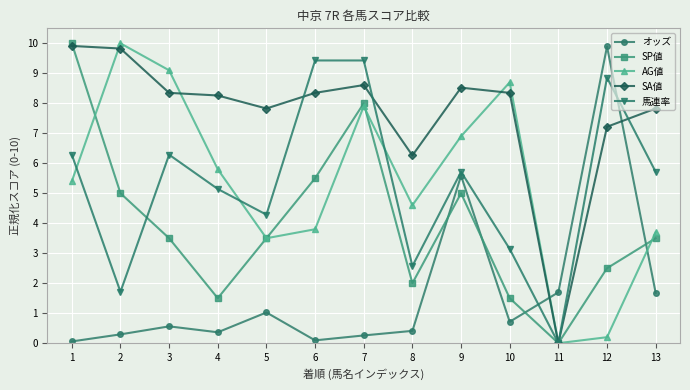

Rank the series at 6 from highest to lowest value.

馬連率, SA値, SP値, AG値, オッズ